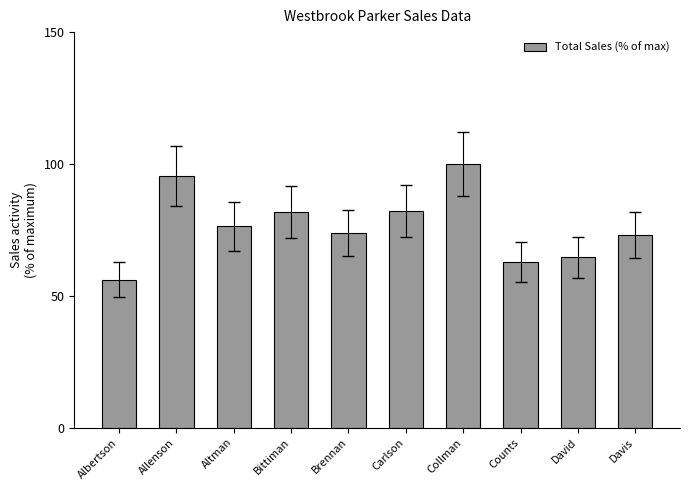

What is the average value?

76.6